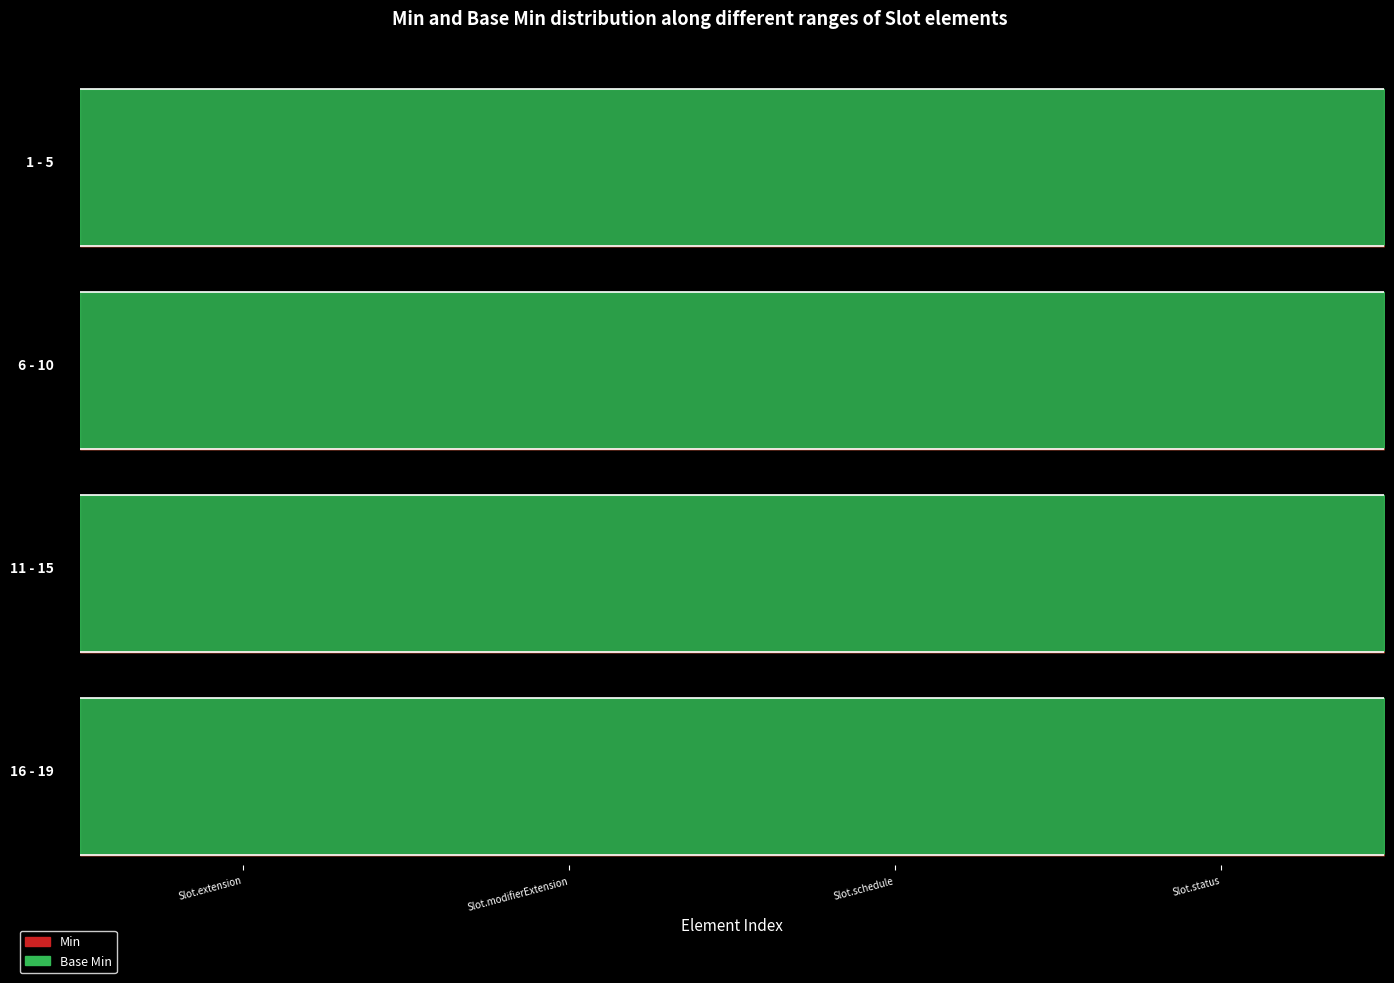

Reading left to right, extract all data points from this chart.

Min: 0	0	0	0	0	0	0	0	0	0	0	0	0	0	0	0	0	0	0
Base Min: 0	0	0	0	0	0	0	0	1	1	0	0	0	0	0	0	0	1	1